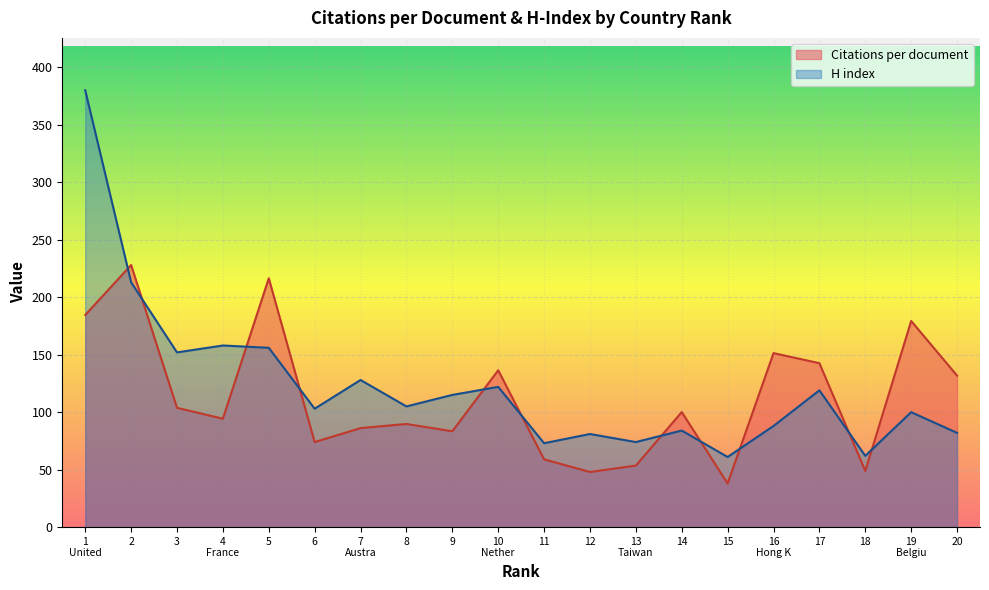

After their last crossing, which series has the higher values: Citations per document or H index?

Citations per document